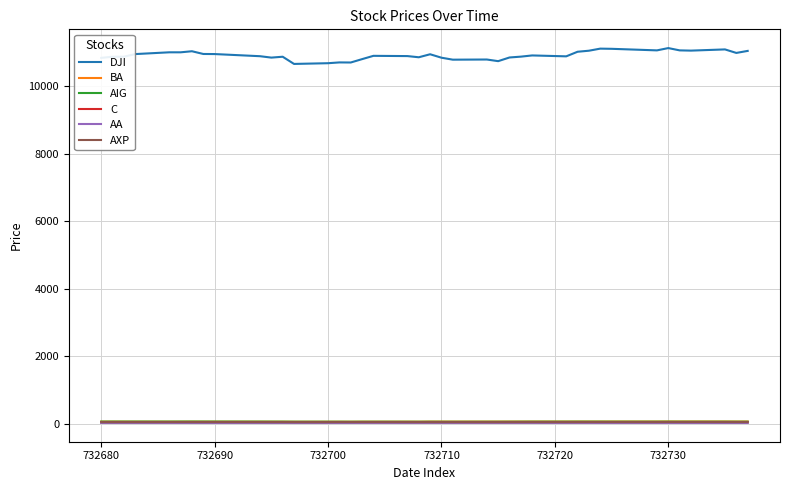

What is the difference between the second highest and minimum values in the AXP series?

3.4